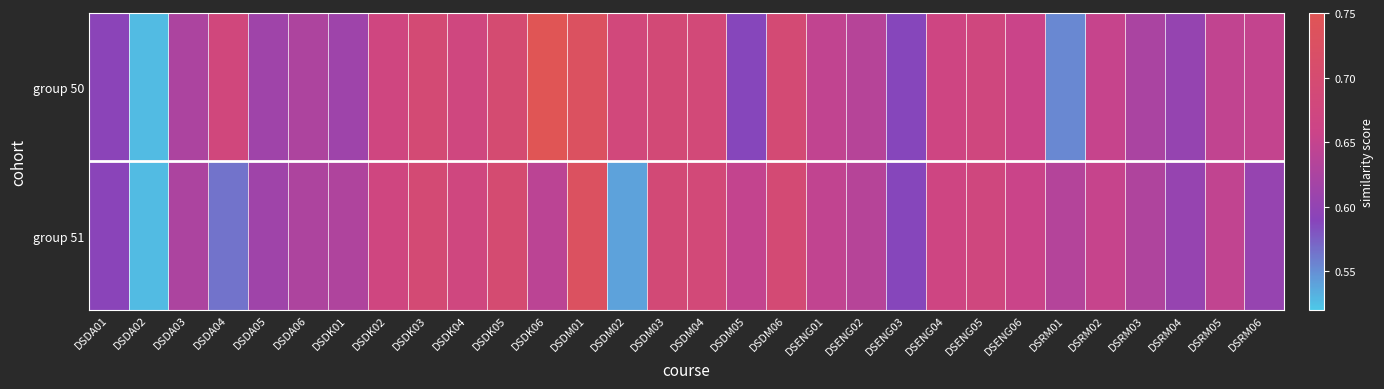

Reading right to left, transcribe all the data shown in this chart.

group 50: DSRM06=0.6	DSRM05=0.6	DSRM04=0.6	DSRM03=0.6	DSRM02=0.7	DSRM01=0.6	DSENG06=0.7	DSENG05=0.7	DSENG04=0.7	DSENG03=0.6	DSENG02=0.6	DSENG01=0.6	DSDM06=0.7	DSDM05=0.6	DSDM04=0.7	DSDM03=0.7	DSDM02=0.7	DSDM01=0.7	DSDK06=0.7	DSDK05=0.7	DSDK04=0.7	DSDK03=0.7	DSDK02=0.7	DSDK01=0.6	DSDA06=0.6	DSDA05=0.6	DSDA04=0.7	DSDA03=0.6	DSDA02=0.5	DSDA01=0.6
group 51: DSRM06=0.6	DSRM05=0.6	DSRM04=0.6	DSRM03=0.6	DSRM02=0.7	DSRM01=0.6	DSENG06=0.7	DSENG05=0.7	DSENG04=0.7	DSENG03=0.6	DSENG02=0.6	DSENG01=0.6	DSDM06=0.7	DSDM05=0.6	DSDM04=0.7	DSDM03=0.7	DSDM02=0.5	DSDM01=0.7	DSDK06=0.6	DSDK05=0.7	DSDK04=0.7	DSDK03=0.7	DSDK02=0.7	DSDK01=0.6	DSDA06=0.6	DSDA05=0.6	DSDA04=0.6	DSDA03=0.6	DSDA02=0.5	DSDA01=0.6